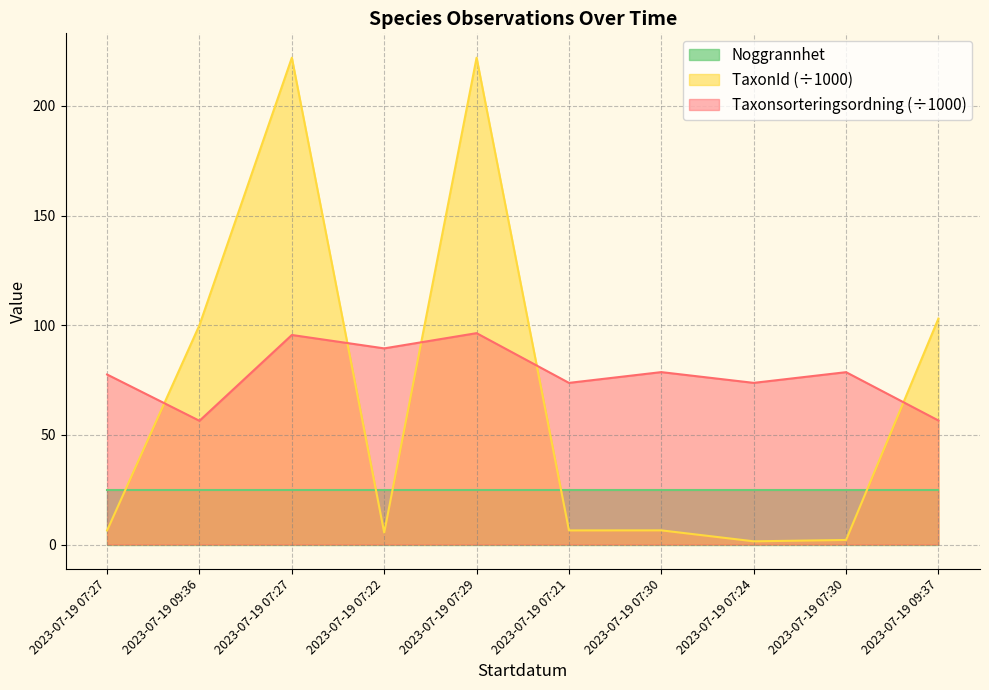

Which series ends up on top after the final intersection of TaxonId and Taxonsorteringsordning?

TaxonId